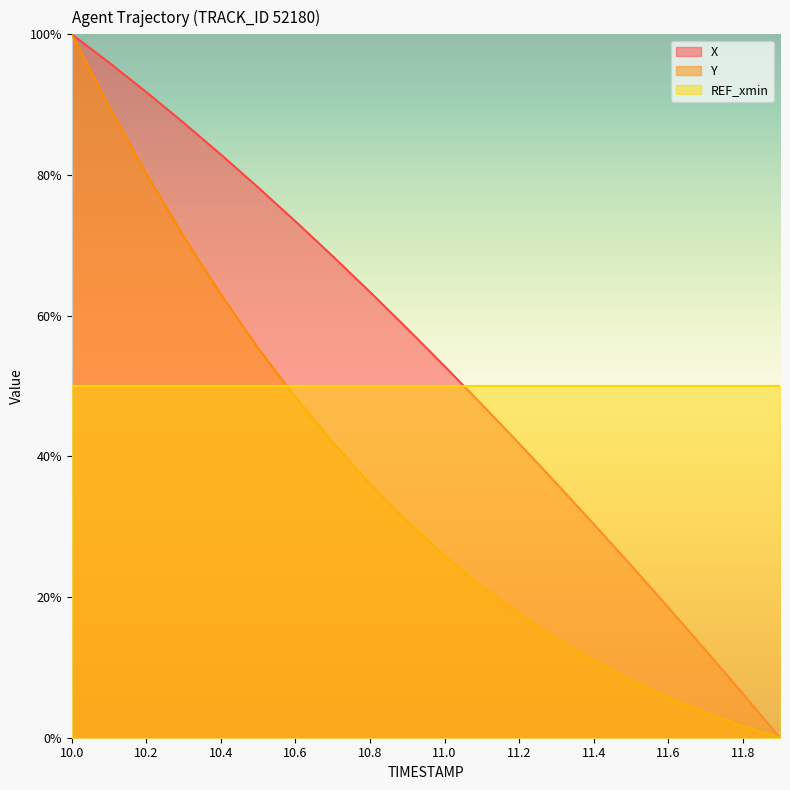

What are all the series names shown in the legend?

X, Y, REF_xmin